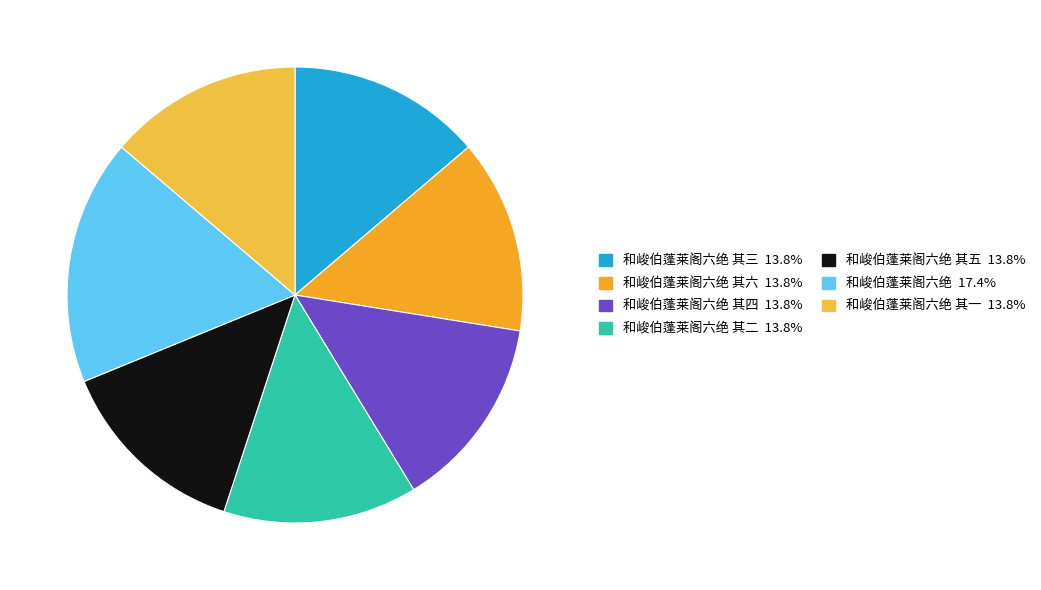

Count the number of slices in the pie.

7